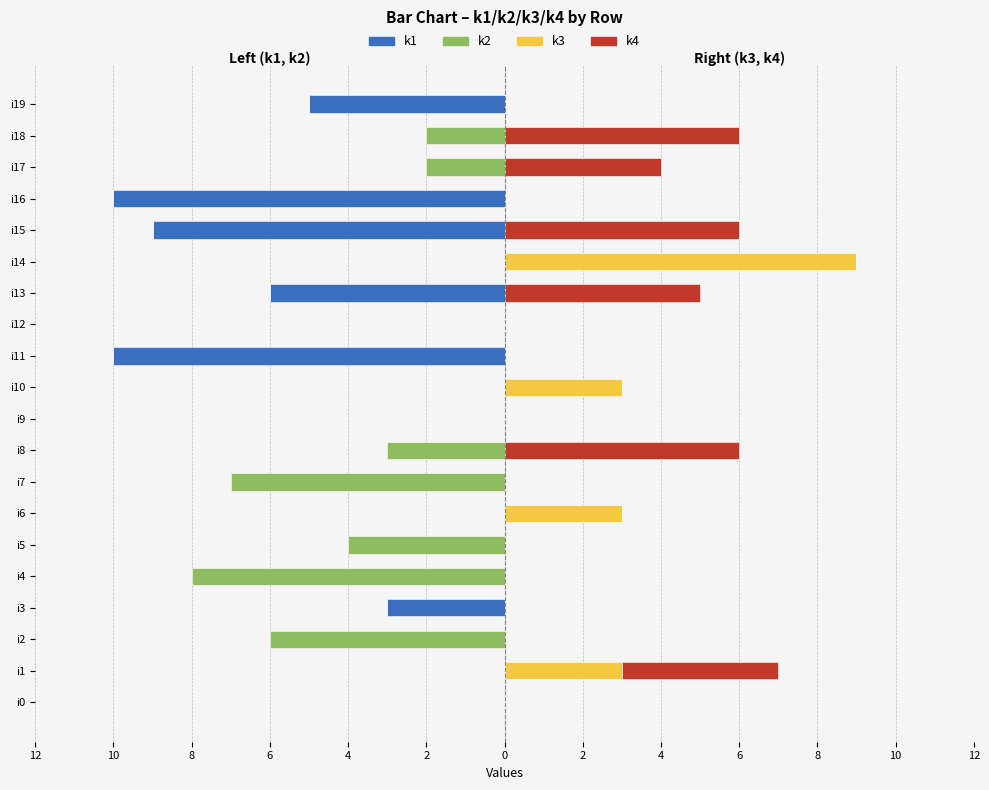

What is the sum of the k3 values at i14 and i5?

9